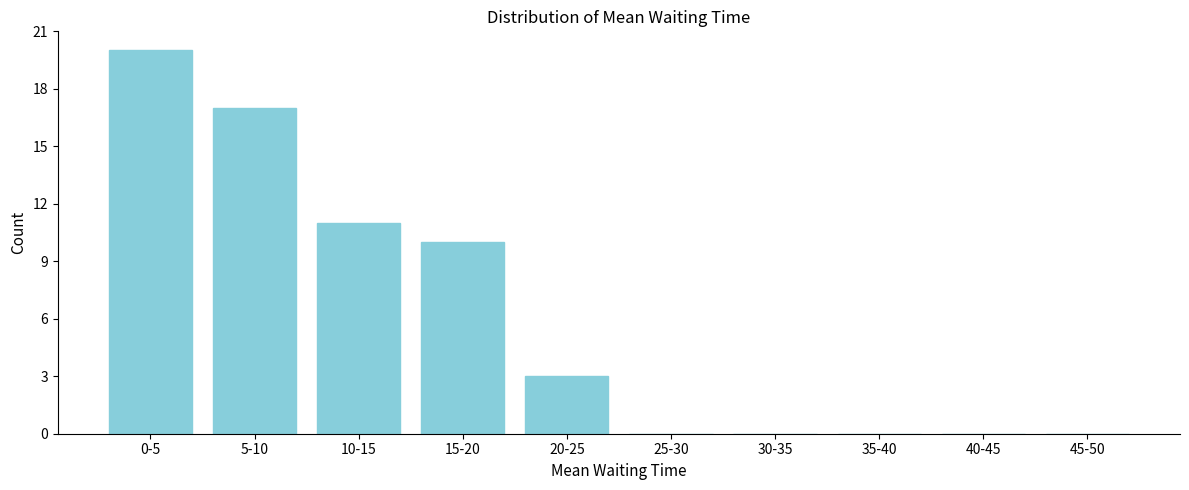

Reading left to right, what are all the values shown in this chart?

0-5=20	5-10=17	10-15=11	15-20=10	20-25=3	25-30=0	30-35=0	35-40=0	40-45=0	45-50=0